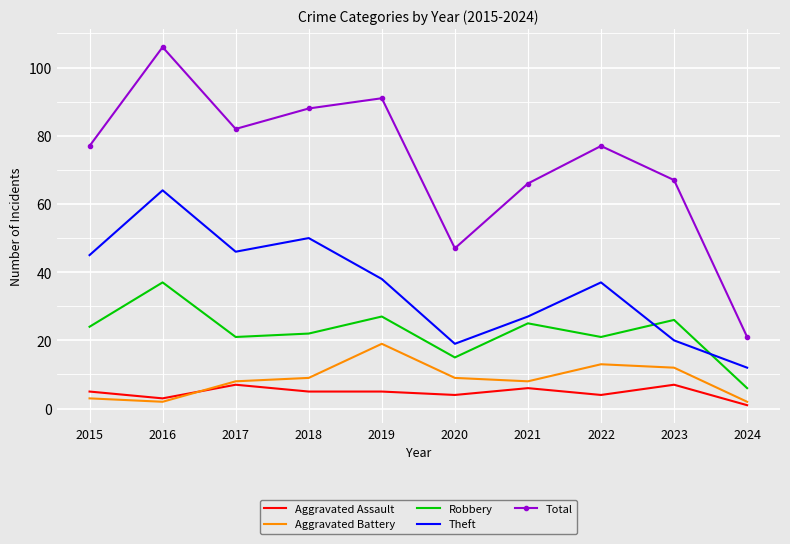

How many series are shown in this chart?

5